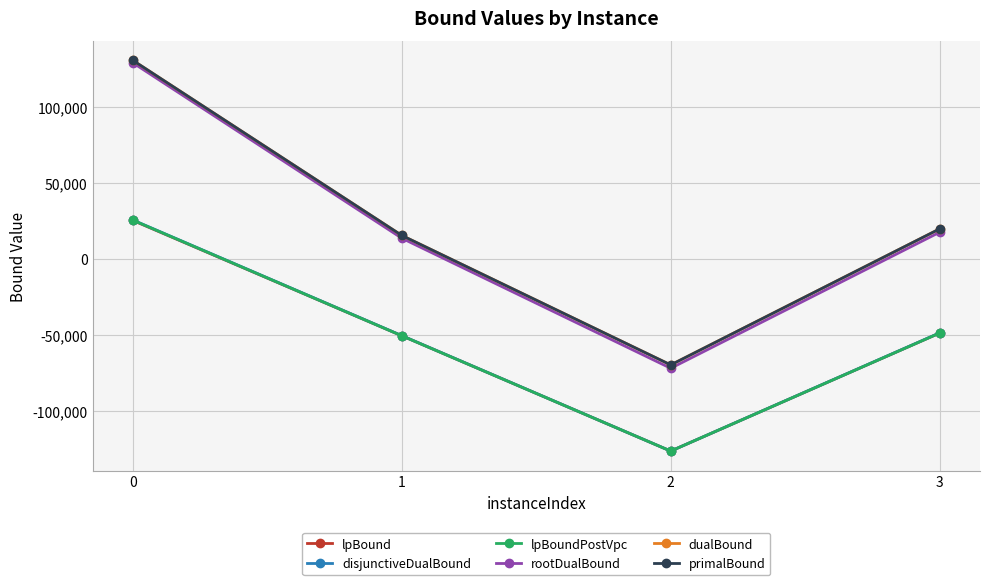

What are all the series names shown in the legend?

lpBound, disjunctiveDualBound, lpBoundPostVpc, rootDualBound, dualBound, primalBound